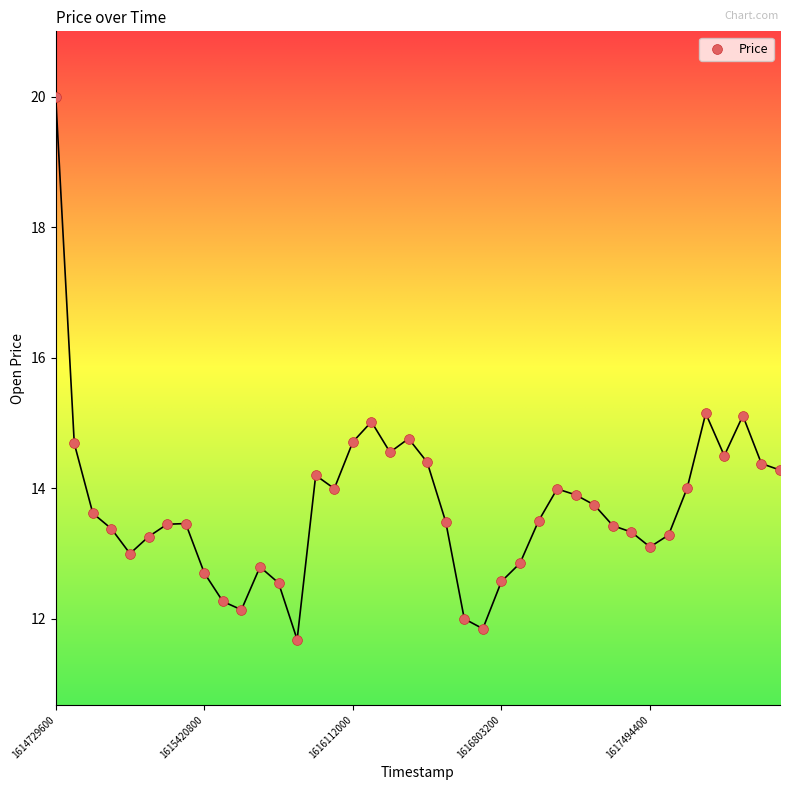

What is the range of X values (max minus min)?

3369600.0